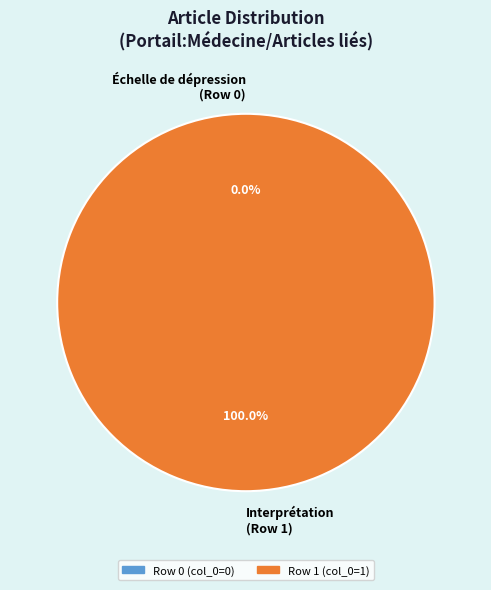

What is the change in value from L'échelle de dépression de Montgomery et Åsberg (MADRS) to Interprétation?

+1